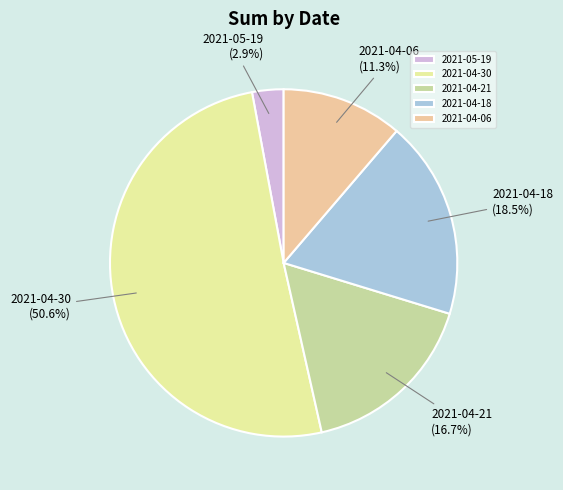

How many segments does this pie chart have?

5